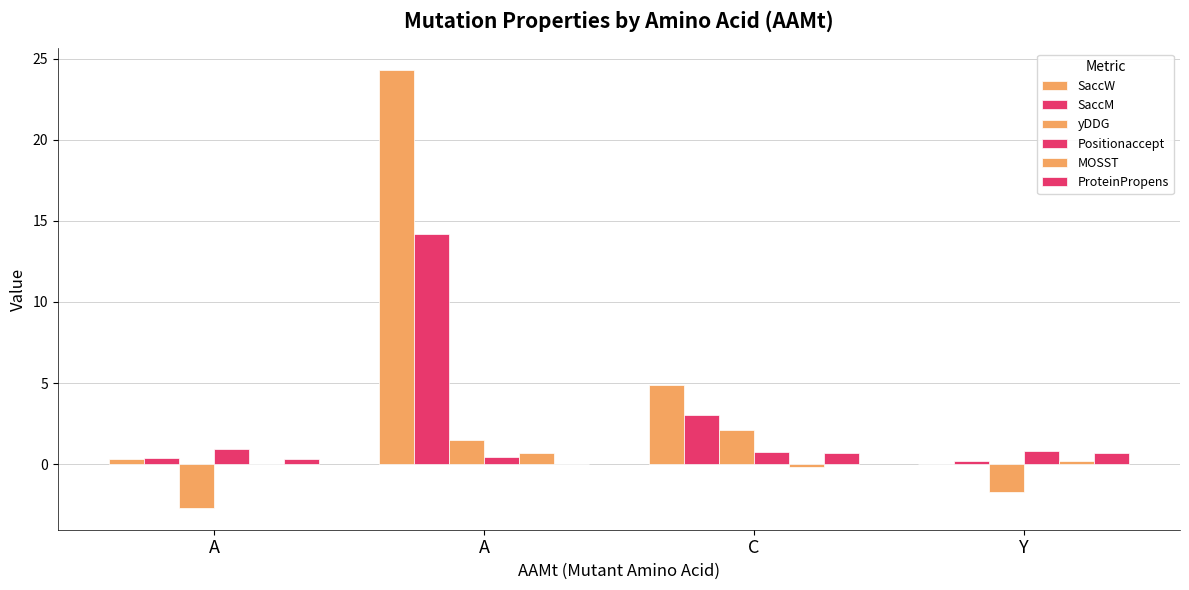

The ProteinPropens series shows 0.7 at C. True or false?

True